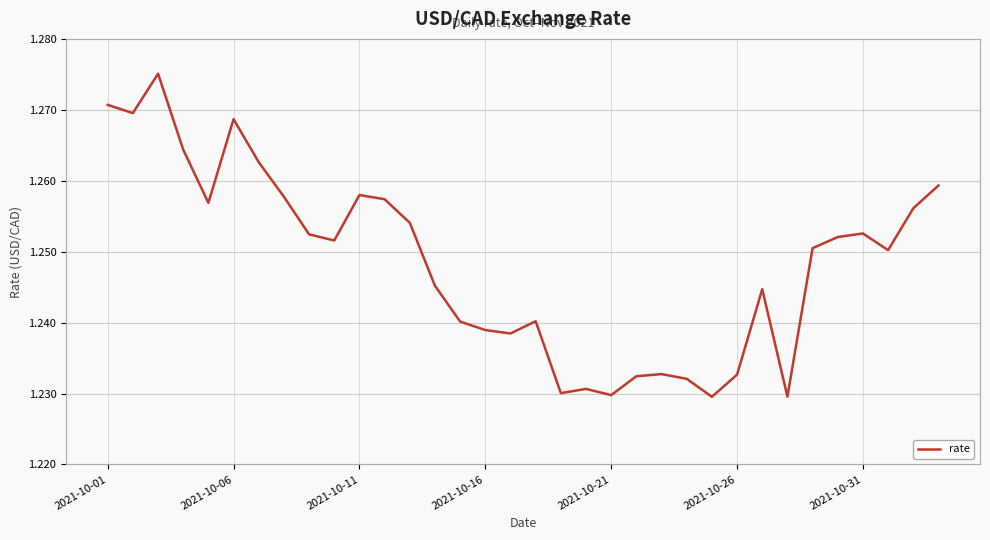

The chart shows a value of 2.1 at 2021-10-21. True or false?

False